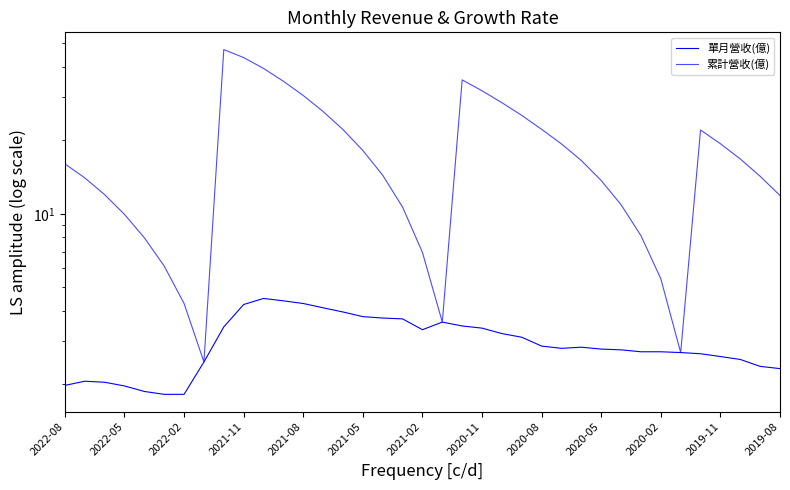

True or false: 累計營收(億) and 單月營收(億) cross at least once.

False